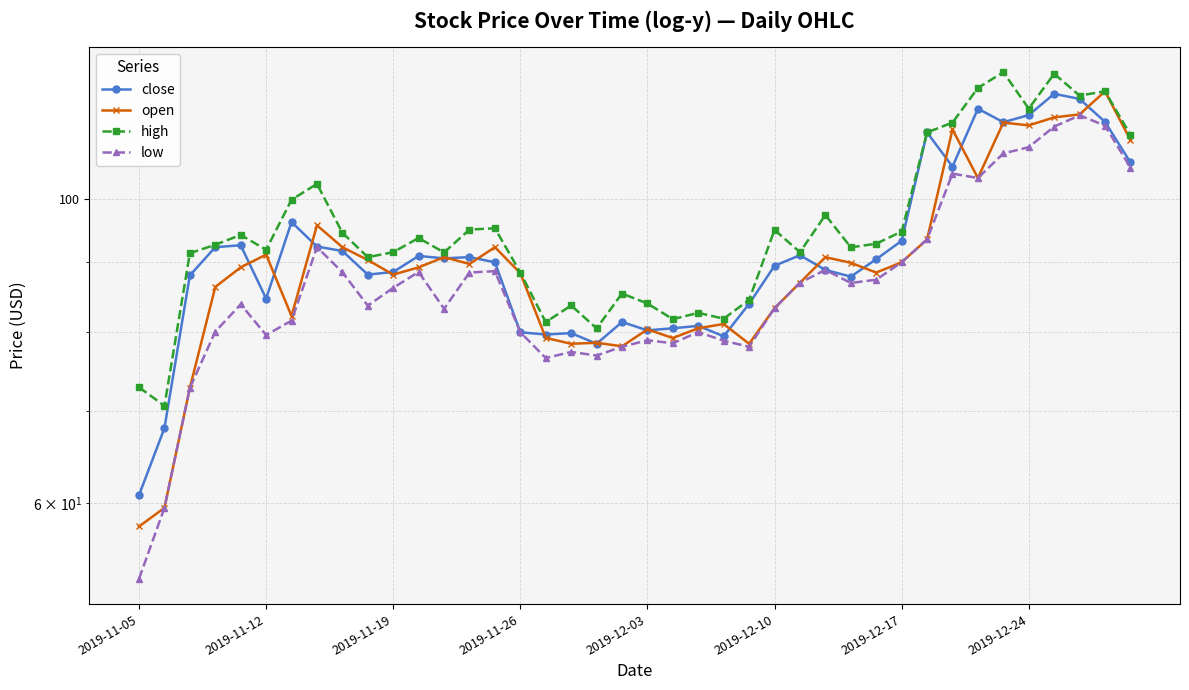

How many data points does each series have?

40